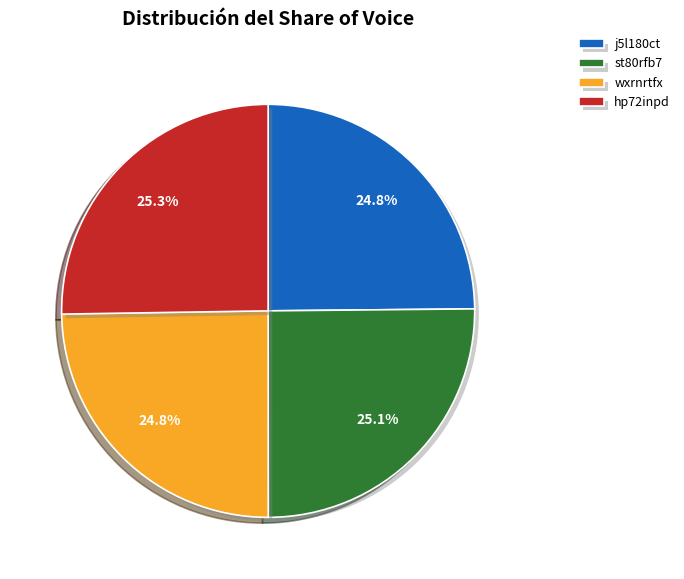

To the nearest percent, what percentage of the pie is st80rfb7?

25%